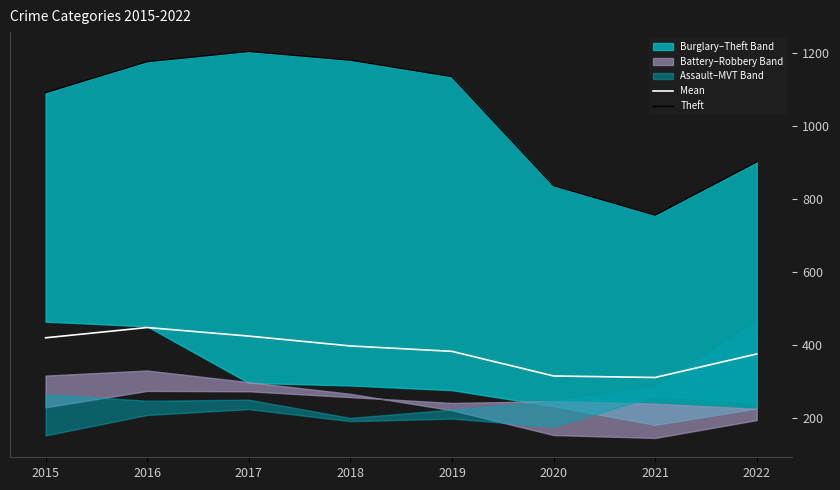

True or false: Mean and Theft cross at least once.

False